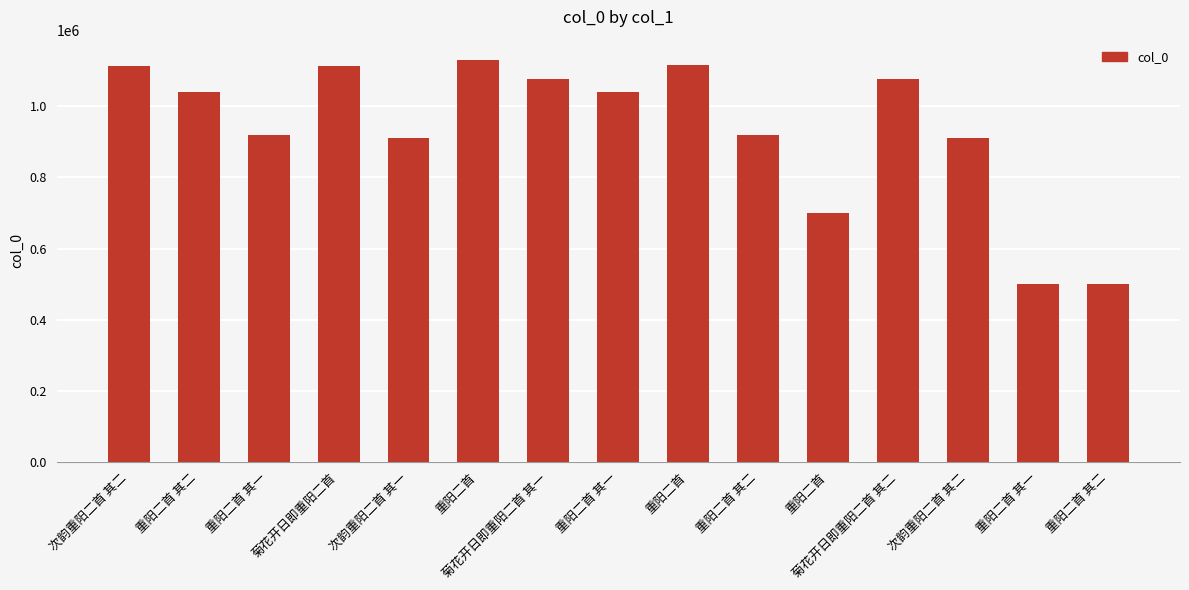

How many data points are less than 1039647?

7